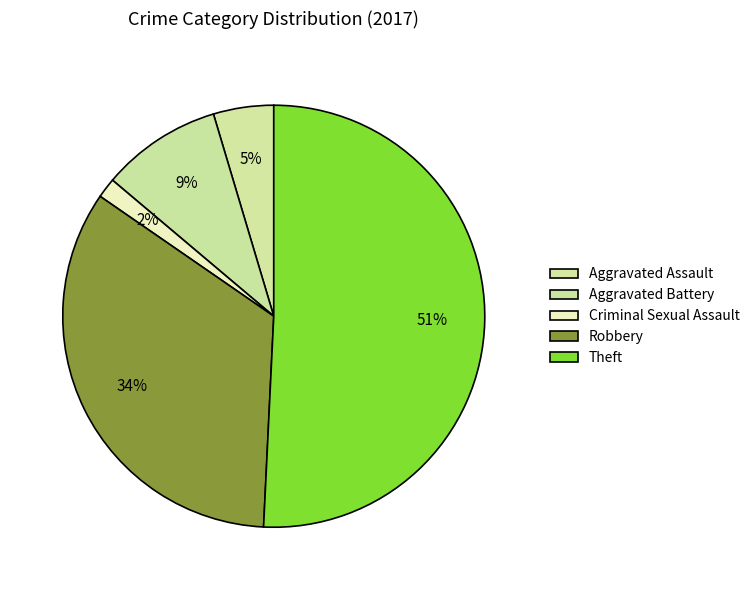

What percentage is the Theft slice, to the nearest percent?

51%